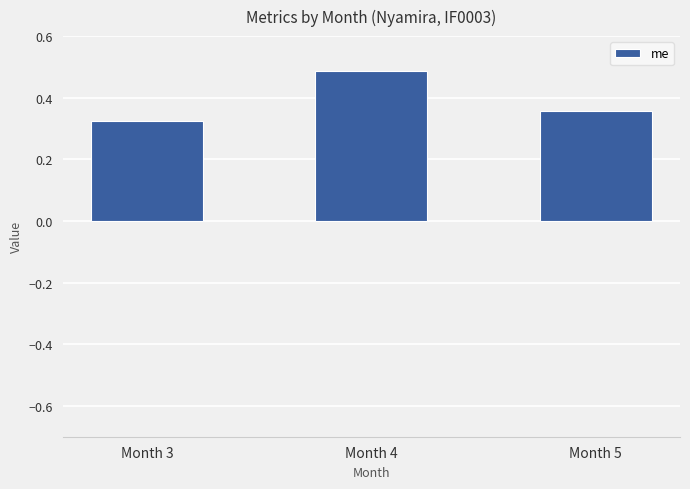

Which category has the lowest value across all series?

Month 3